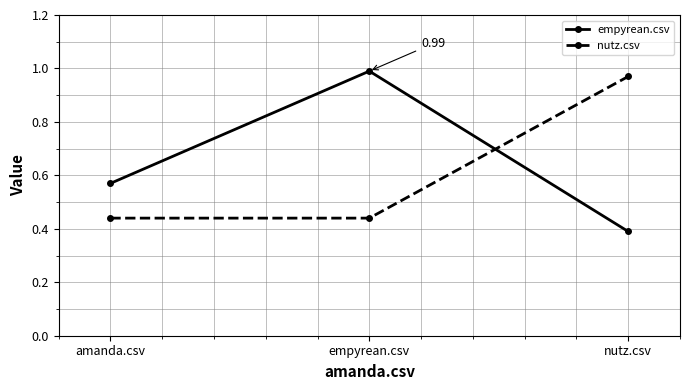

At amanda.csv, list the series in order from smallest to largest.

nutz.csv, empyrean.csv